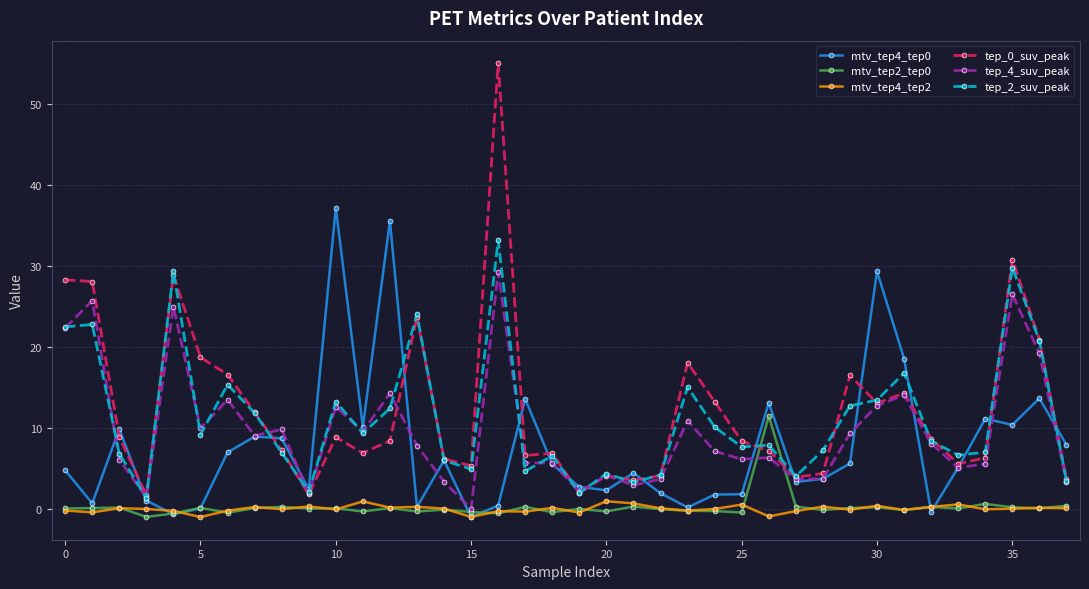

What is the minimum value for tep_0_suv_peak?

1.7